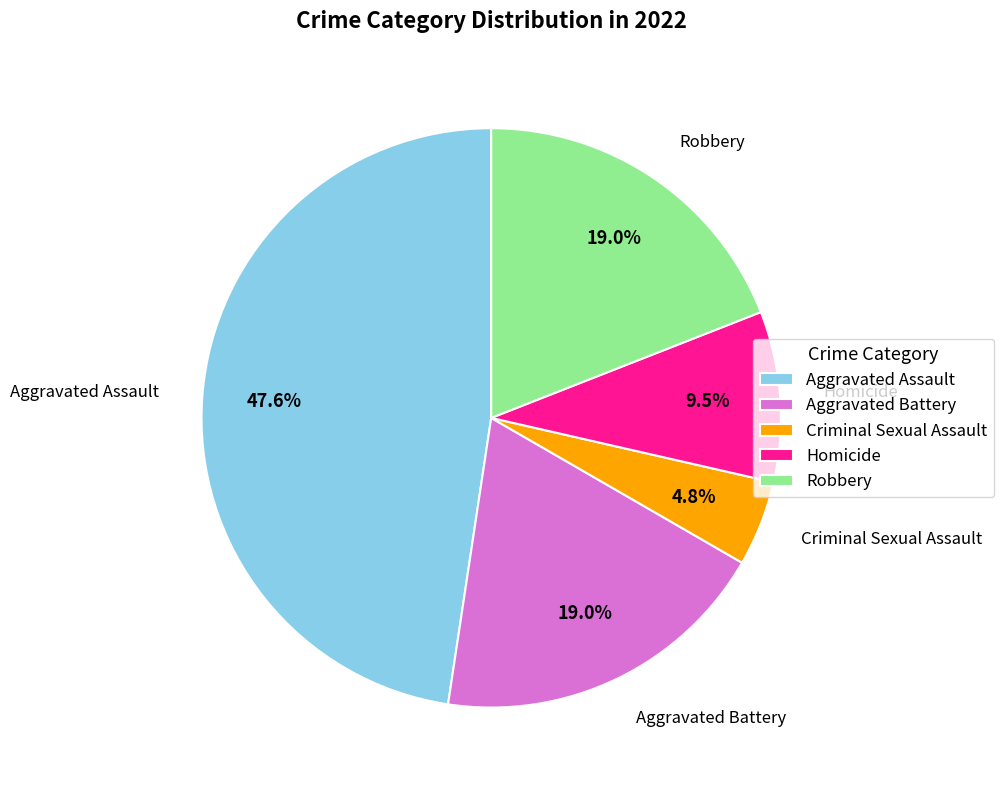

To the nearest percent, what is the difference between the Robbery and Criminal Sexual Assault slice percentages?

14%